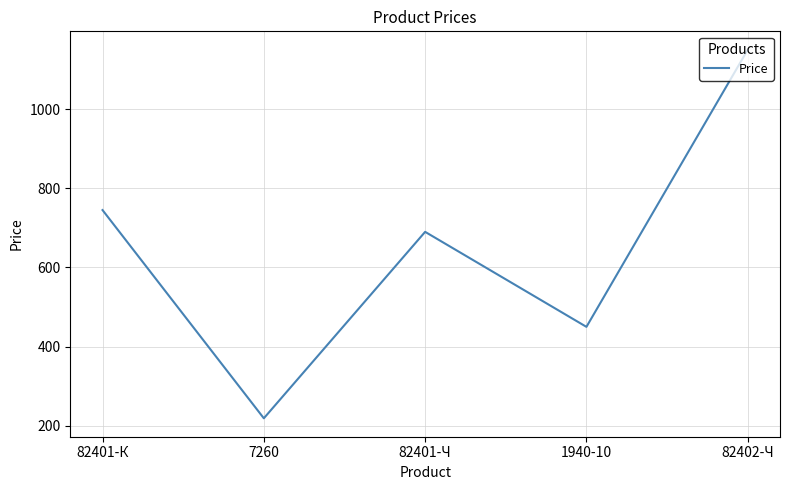

Rank the categories by value from highest to lowest.

82402-Ч, 82401-К, 82401-Ч, 1940-10, 7260